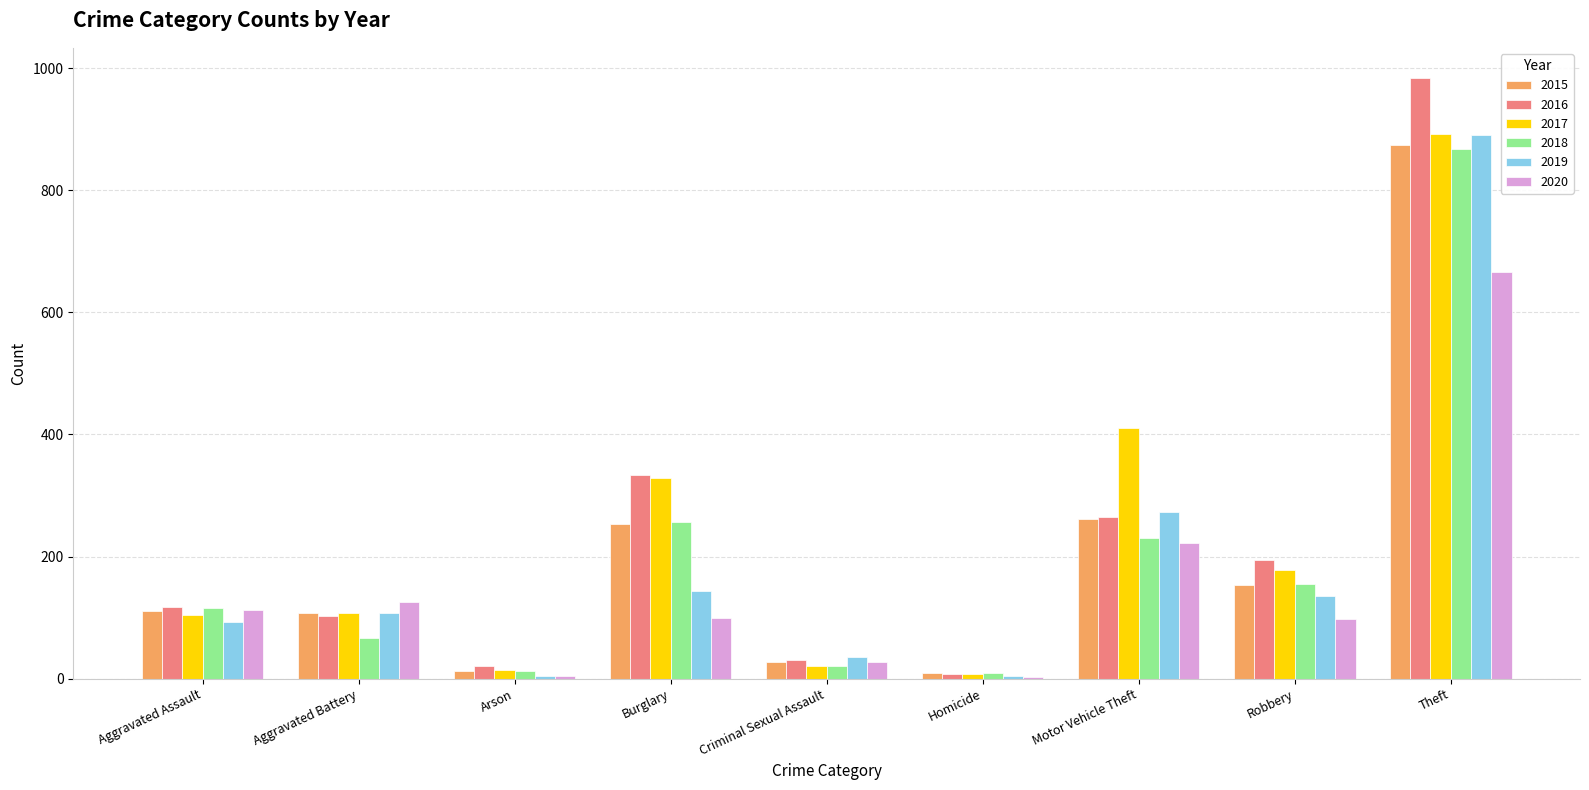

What is the greatest value displayed?

984